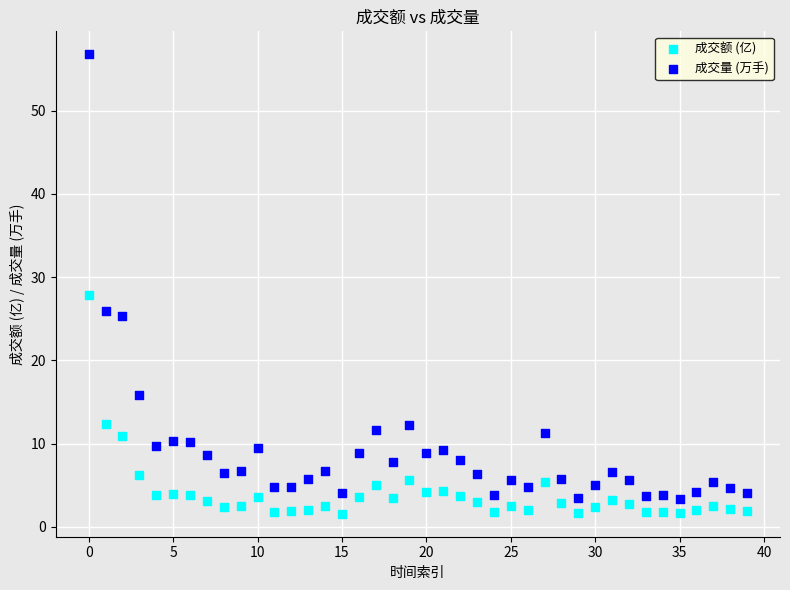

In the 成交量 (万手) series, what Y value is closest to 30?

25.9